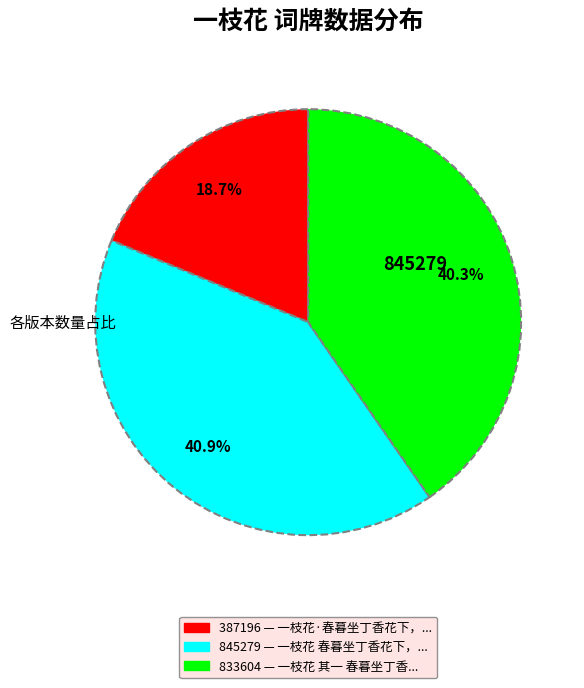

How many slices are in this pie chart?

3